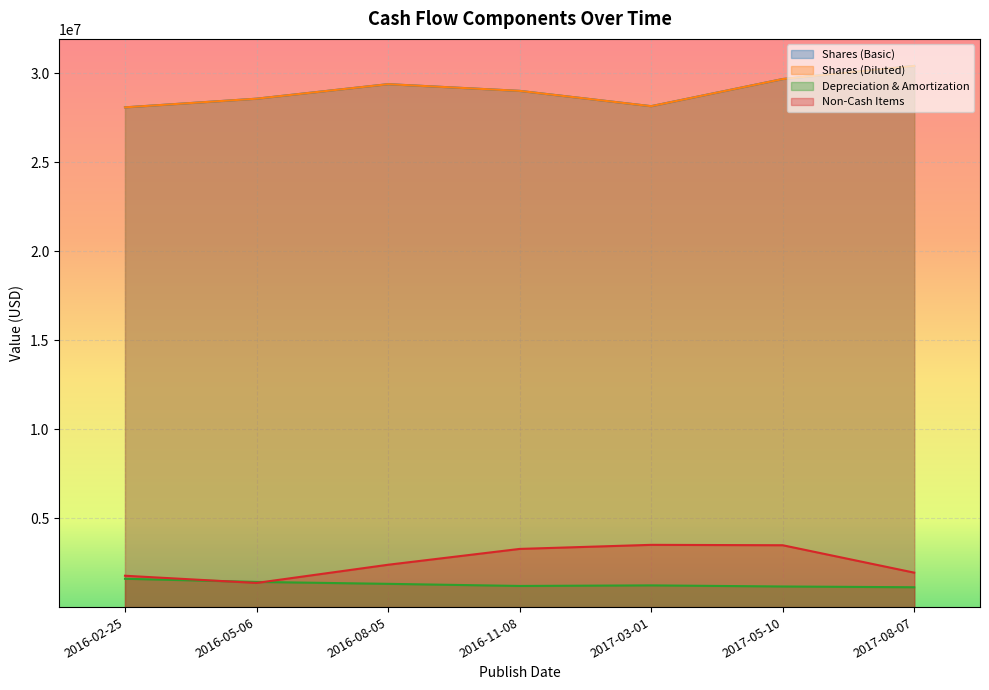

At how many categories does at least one series exceed 14370275?

7